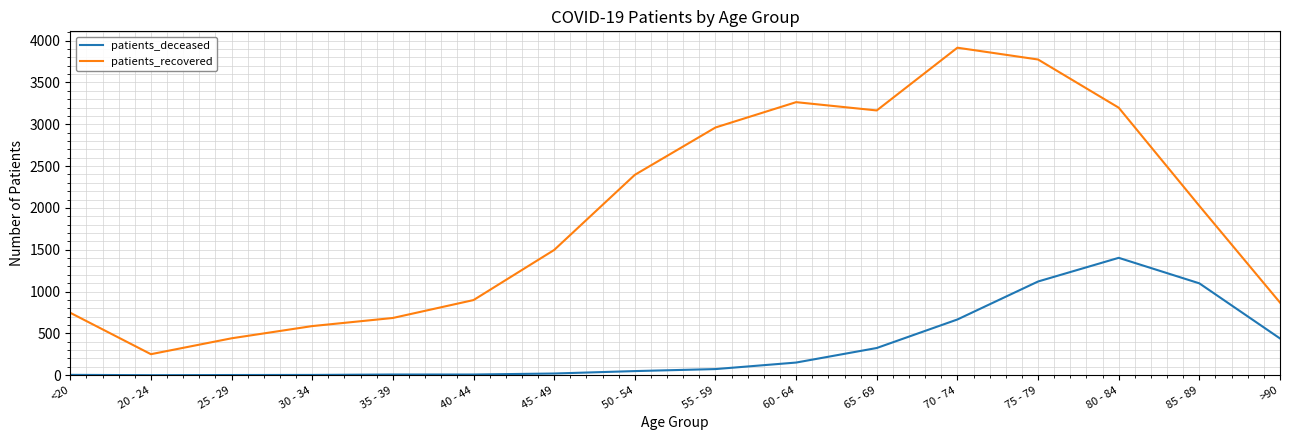

True or false: patients_deceased and patients_recovered cross at least once.

False